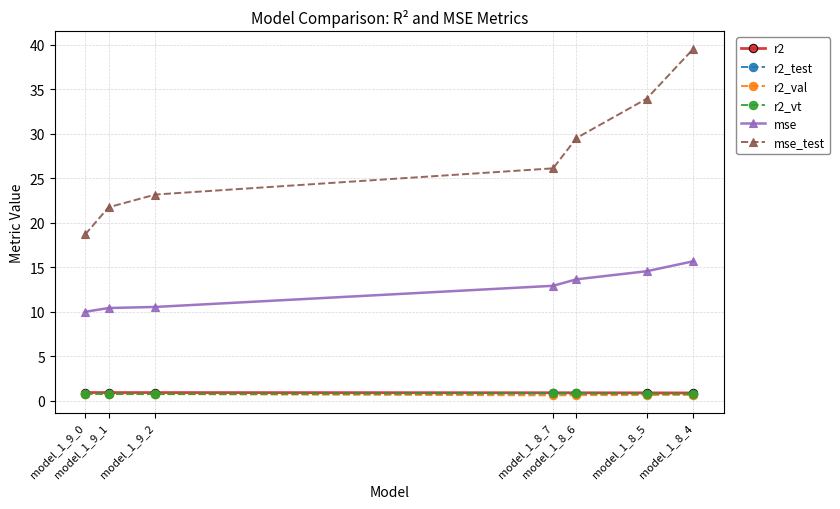

Which series has the largest total across all categories?

mse_test